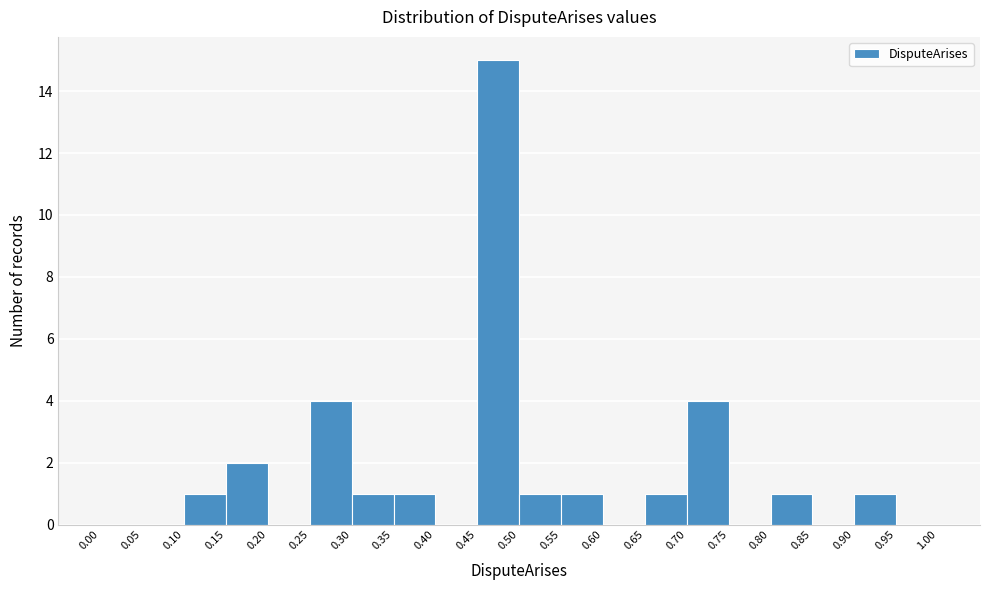

Reading left to right, list every bar in this chart as the range it spans on the x-axis followed by its height. The values are not printed on the chart, so give them approximately, as read against the axis.

0.00 to 0.05: 0
0.05 to 0.10: 0
0.10 to 0.15: 1
0.15 to 0.20: 2
0.20 to 0.25: 0
0.25 to 0.30: 4
0.30 to 0.35: 1
0.35 to 0.40: 1
0.40 to 0.45: 0
0.45 to 0.50: 15
0.50 to 0.55: 1
0.55 to 0.60: 1
0.60 to 0.65: 0
0.65 to 0.70: 1
0.70 to 0.75: 4
0.75 to 0.80: 0
0.80 to 0.85: 1
0.85 to 0.90: 0
0.90 to 0.95: 1
0.95 to 1.00: 0